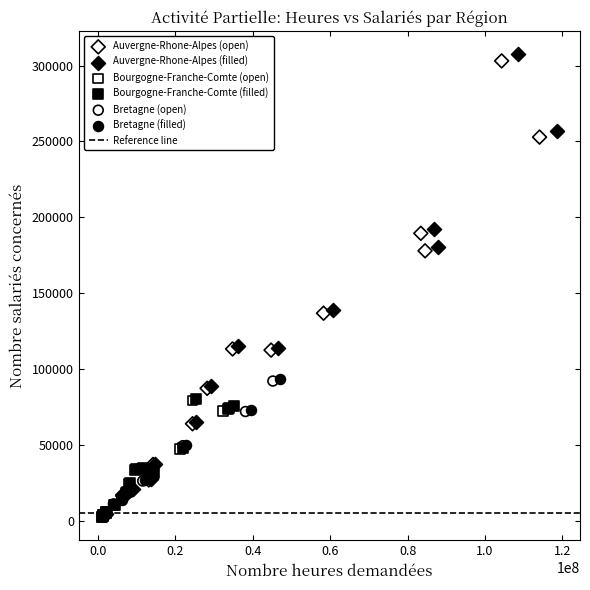

Which series contains the highest Y value?

Auvergne-Rhone-Alpes (filled)